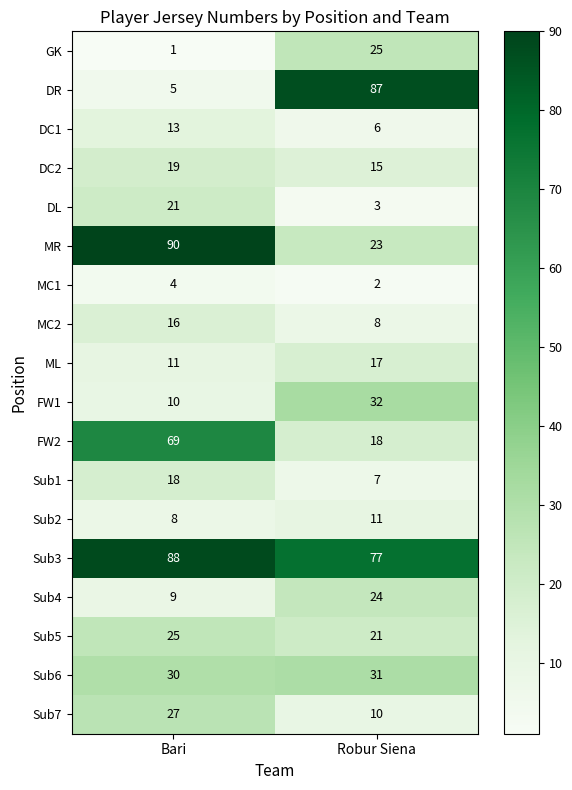

Rank the series at Robur Siena from highest to lowest value.

DR, Sub3, FW1, Sub6, GK, Sub4, MR, Sub5, FW2, ML, DC2, Sub2, Sub7, MC2, Sub1, DC1, DL, MC1